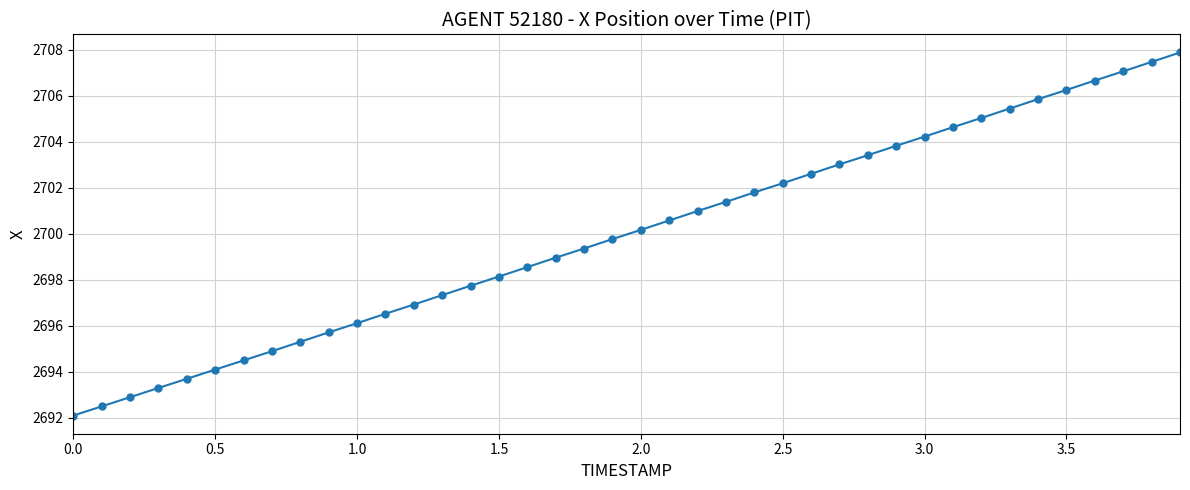

True or false: the data has more than 1 interior local peaks.

False